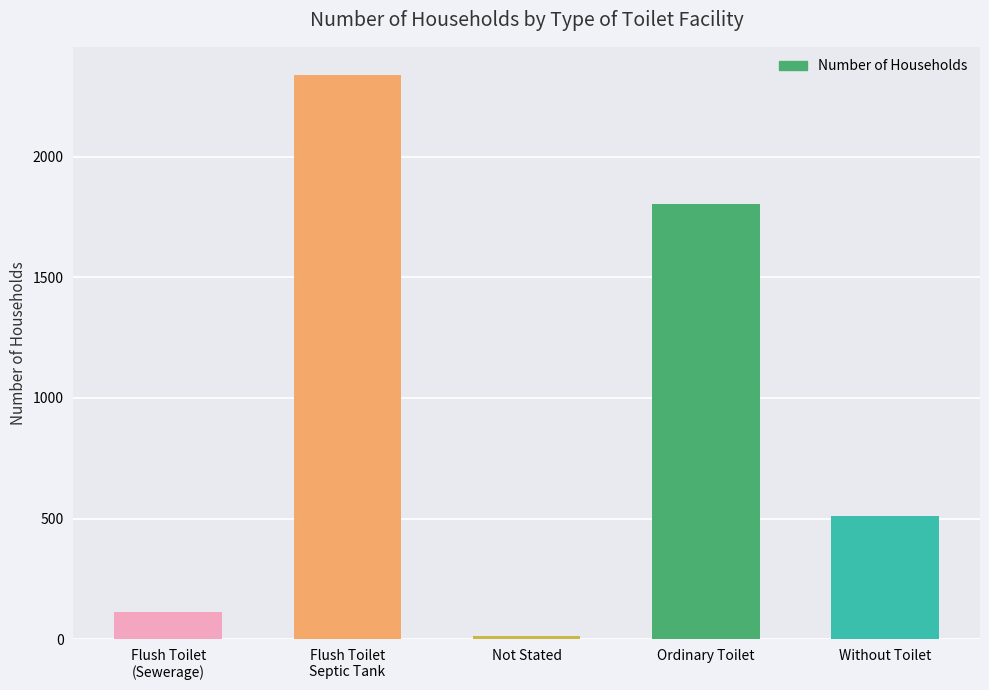

What is the ratio of the value at Not Stated to the value at Flush Toilet
(Sewerage)?

0.1